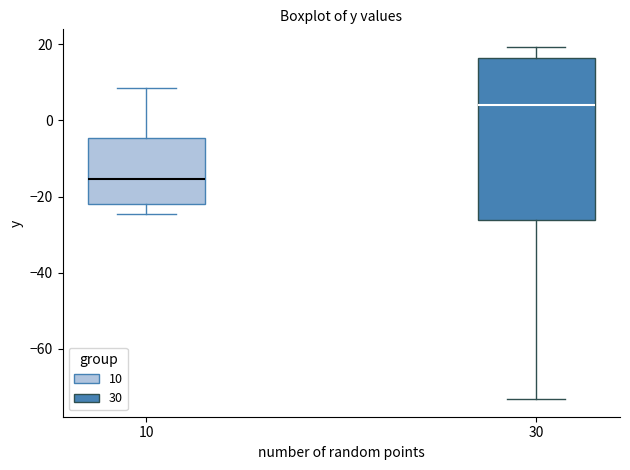

Reading left to right, transcribe this box plot: for each box, give where its median line is, the range the box spans, and where its two whiskers end, as read against the y-axis. The values are not printed on the chart, so give them approximately, as read against the axis.

10: median -16, box -22 to -4, whiskers -24 to 8
30: median 4, box -26 to 16, whiskers -74 to 20